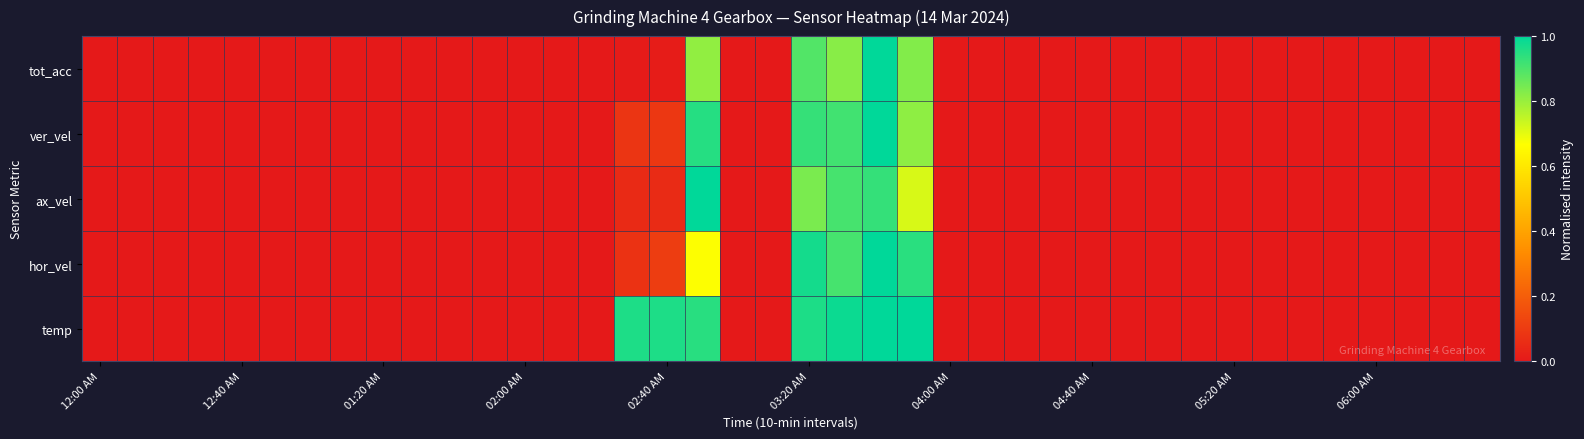

Reading left to right, list all the values displayed in this chart.

tot_acc: 0.0	0.0	0.0	0.0	0.0	0.0	0.0	0.0	0.0	0.0	0.0	0.0	0.0	0.0	0.0	0.0	0.0	0.8	0.0	0.0	0.9	0.8	1.0	0.8	0.0	0.0	0.0	0.0	0.0	0.0	0.0	0.0	0.0	0.0	0.0	0.0	0.0	0.0	0.0	0.0
ver_vel: 0.0	0.0	0.0	0.0	0.0	0.0	0.0	0.0	0.0	0.0	0.0	0.0	0.0	0.0	0.0	0.1	0.1	1.0	0.0	0.0	0.9	0.9	1.0	0.8	0.0	0.0	0.0	0.0	0.0	0.0	0.0	0.0	0.0	0.0	0.0	0.0	0.0	0.0	0.0	0.0
ax_vel: 0.0	0.0	0.0	0.0	0.0	0.0	0.0	0.0	0.0	0.0	0.0	0.0	0.0	0.0	0.0	0.0	0.1	1.0	0.0	0.0	0.8	0.9	0.9	0.7	0.0	0.0	0.0	0.0	0.0	0.0	0.0	0.0	0.0	0.0	0.0	0.0	0.0	0.0	0.0	0.0
hor_vel: 0.0	0.0	0.0	0.0	0.0	0.0	0.0	0.0	0.0	0.0	0.0	0.0	0.0	0.0	0.0	0.1	0.1	0.7	0.0	0.0	1.0	0.9	1.0	0.9	0.0	0.0	0.0	0.0	0.0	0.0	0.0	0.0	0.0	0.0	0.0	0.0	0.0	0.0	0.0	0.0
temp: 0.0	0.0	0.0	0.0	0.0	0.0	0.0	0.0	0.0	0.0	0.0	0.0	0.0	0.0	0.0	1.0	1.0	0.9	0.0	0.0	1.0	1.0	1.0	1.0	0.0	0.0	0.0	0.0	0.0	0.0	0.0	0.0	0.0	0.0	0.0	0.0	0.0	0.0	0.0	0.0